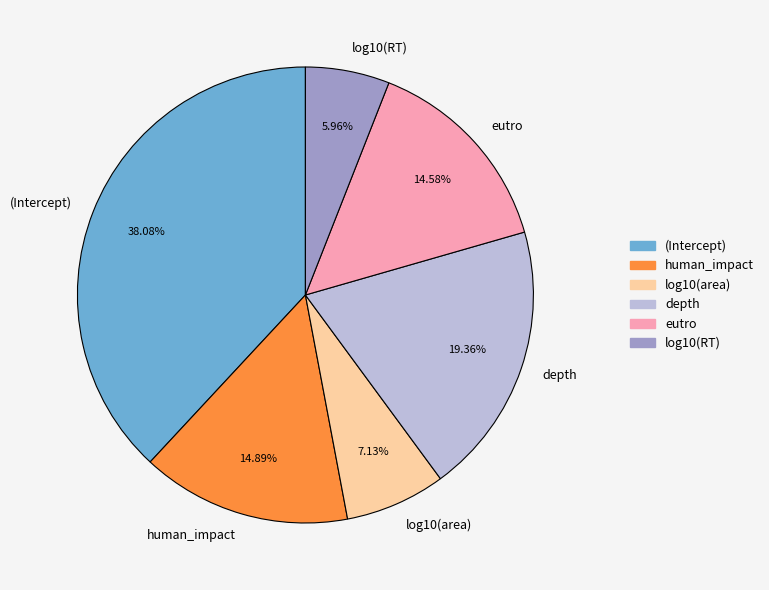

Is it true that log10(RT) is 6% of the pie?

True